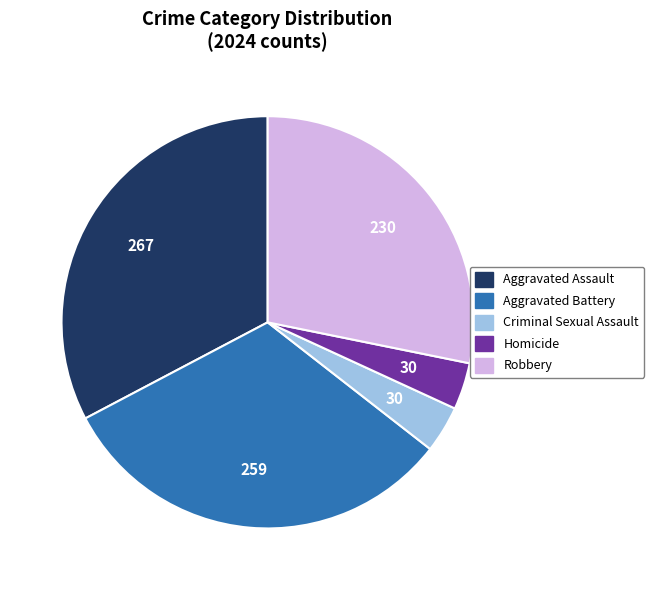

Combined, do Aggravated Battery and Criminal Sexual Assault account for over 50%?

No